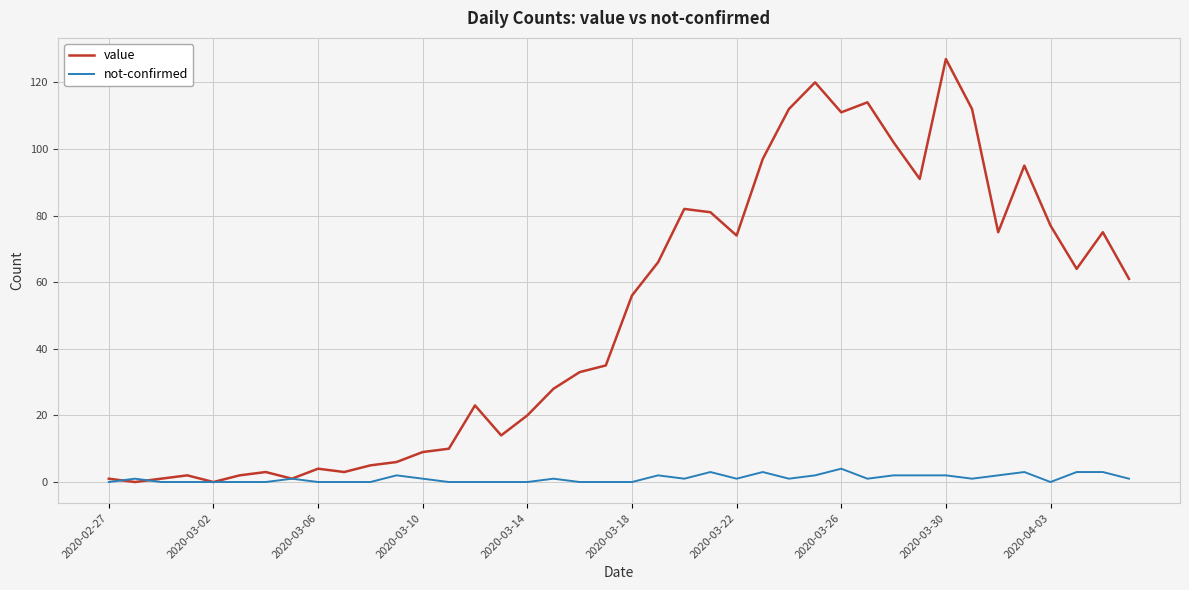

Rank the series by their maximum value, from lowest to highest.

not-confirmed, value